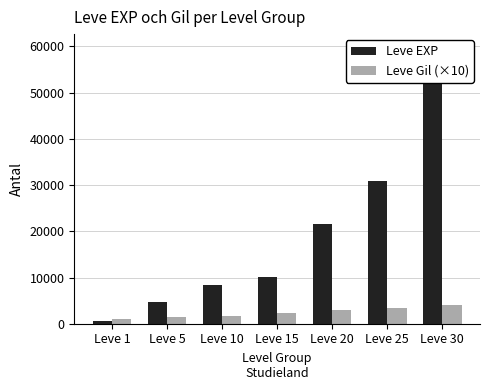

What is the difference between the maximum and minimum values in the Leve Gil (×10) series?

2980